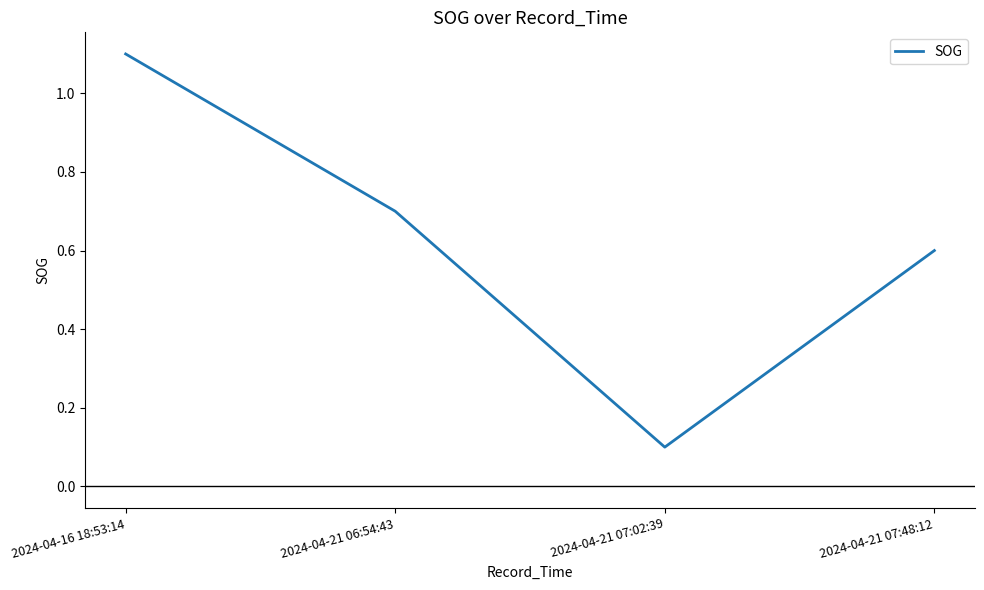

Which category has the lowest value across all series?

2024-04-21 07:02:39